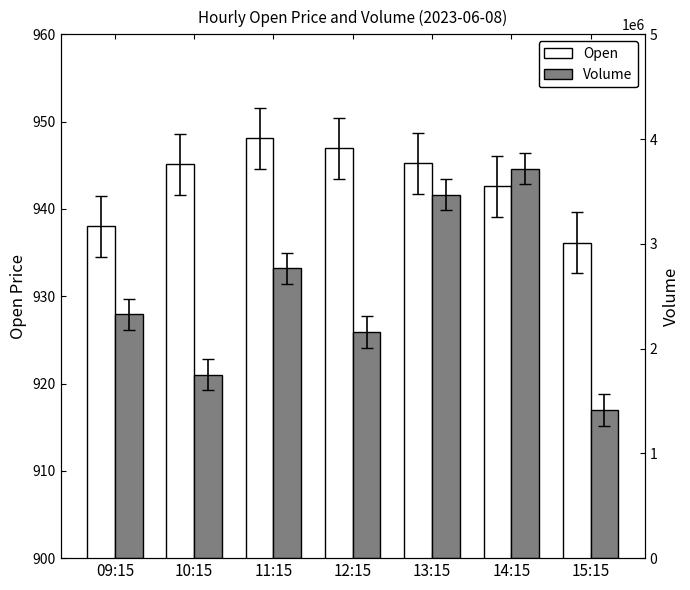

Which series has the largest total across all categories?

Volume